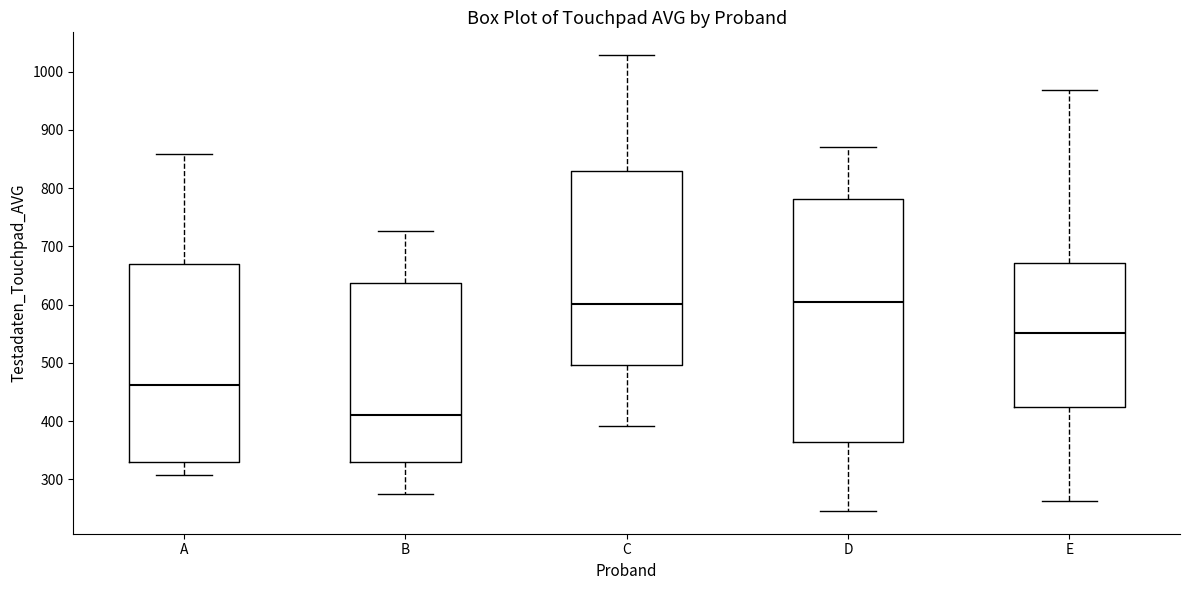

Where does the lower whisker of the box for D end on the y-axis? The values are not printed on the chart, so give them approximately, as read against the axis.

250